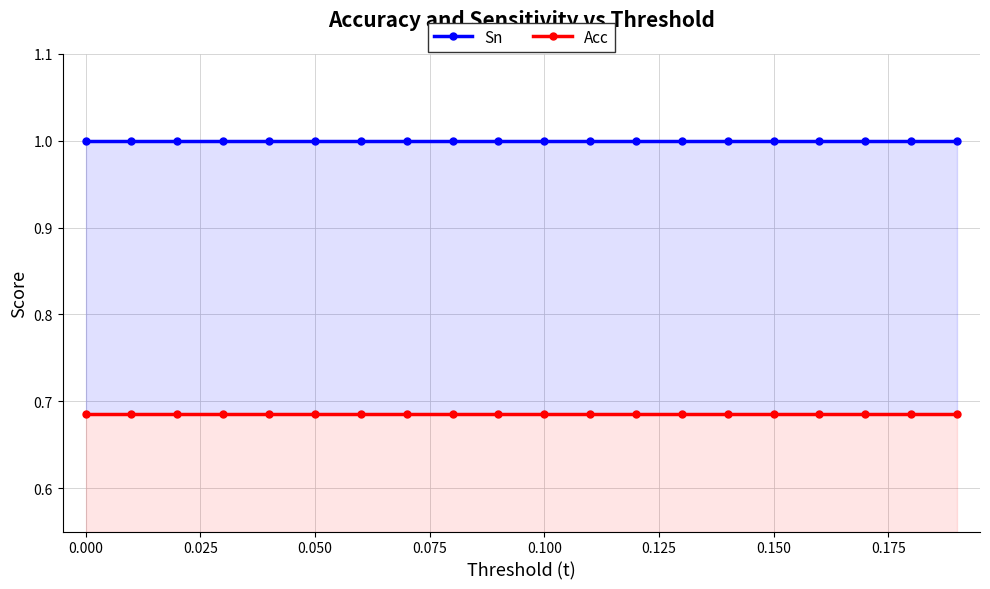

At 0.075, list the series in order from largest to smallest.

Sn, Acc